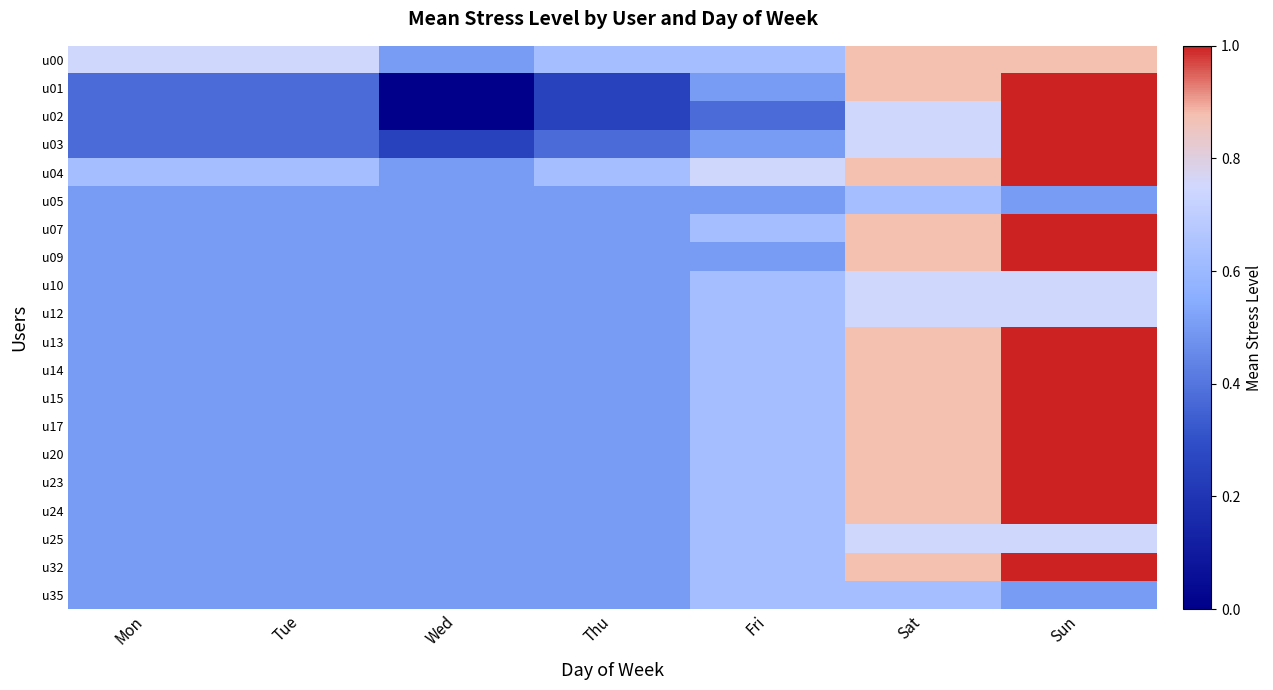

What is the spread (max minus min) of values at Sat?

1.0